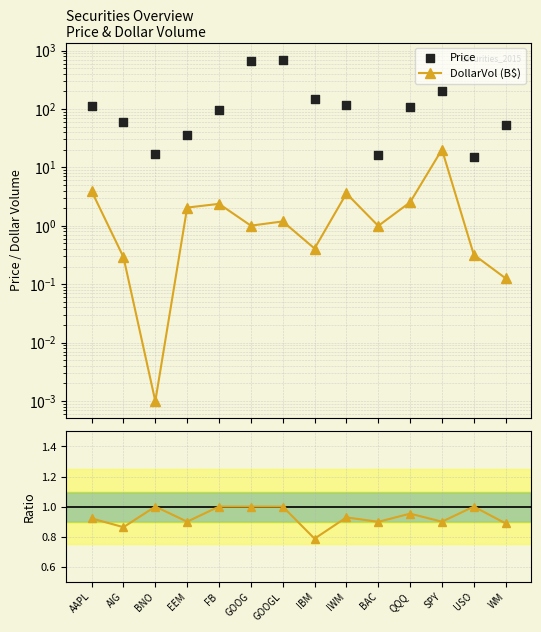

Which series contains the lowest Y value?

DollarVol (B$)